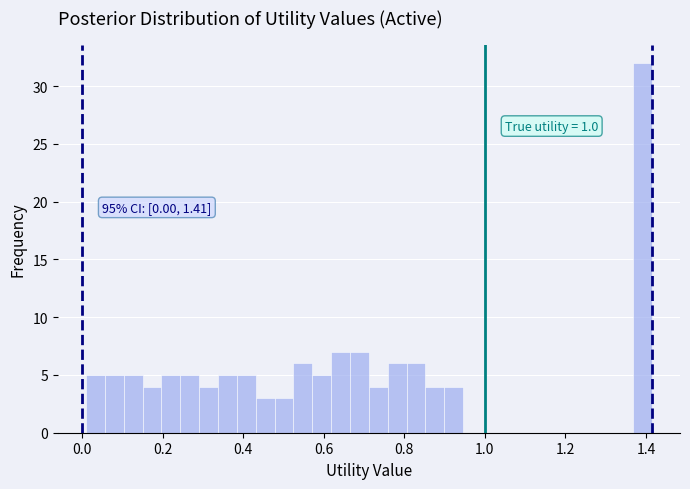

Read against the x-axis, roughly where is the centre of the tallest bar?

1.40